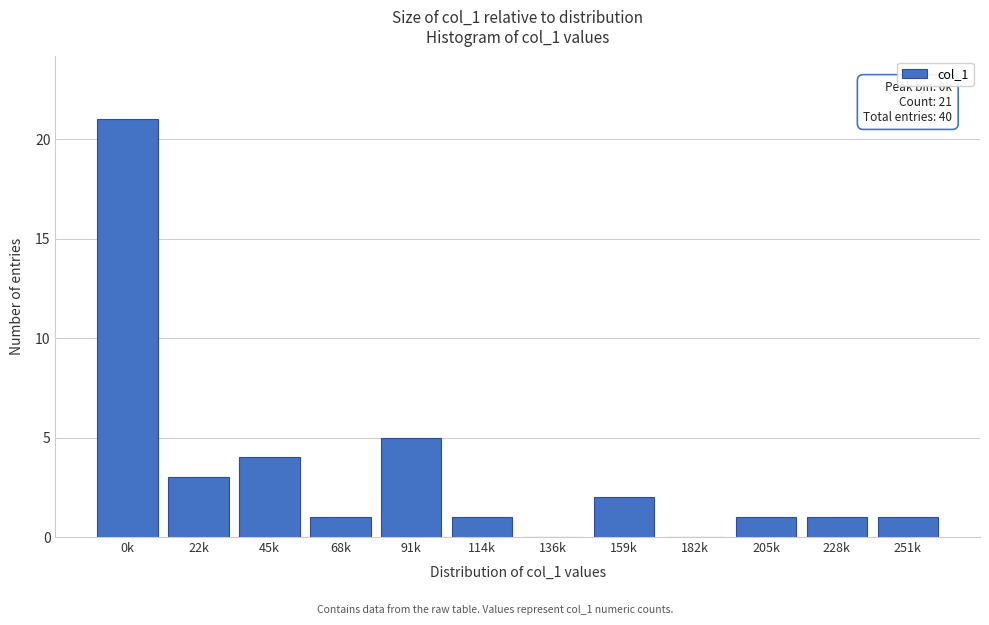

Reading left to right, what are all the values shown in this chart?

0k=21	22k=3	45k=4	68k=1	91k=5	114k=1	136k=0	159k=2	182k=0	205k=1	228k=1	251k=1